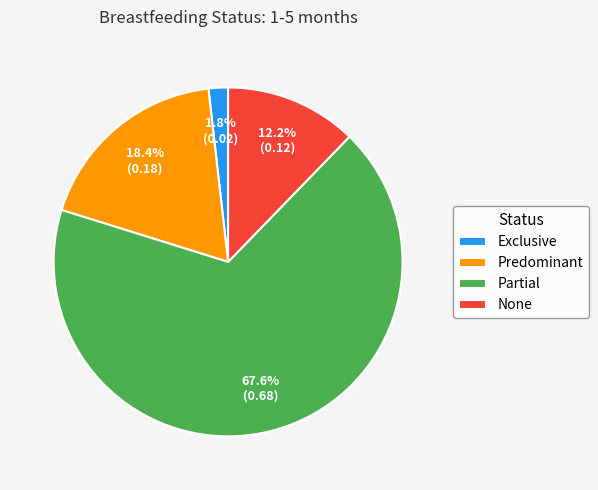

Count the number of slices in the pie.

4